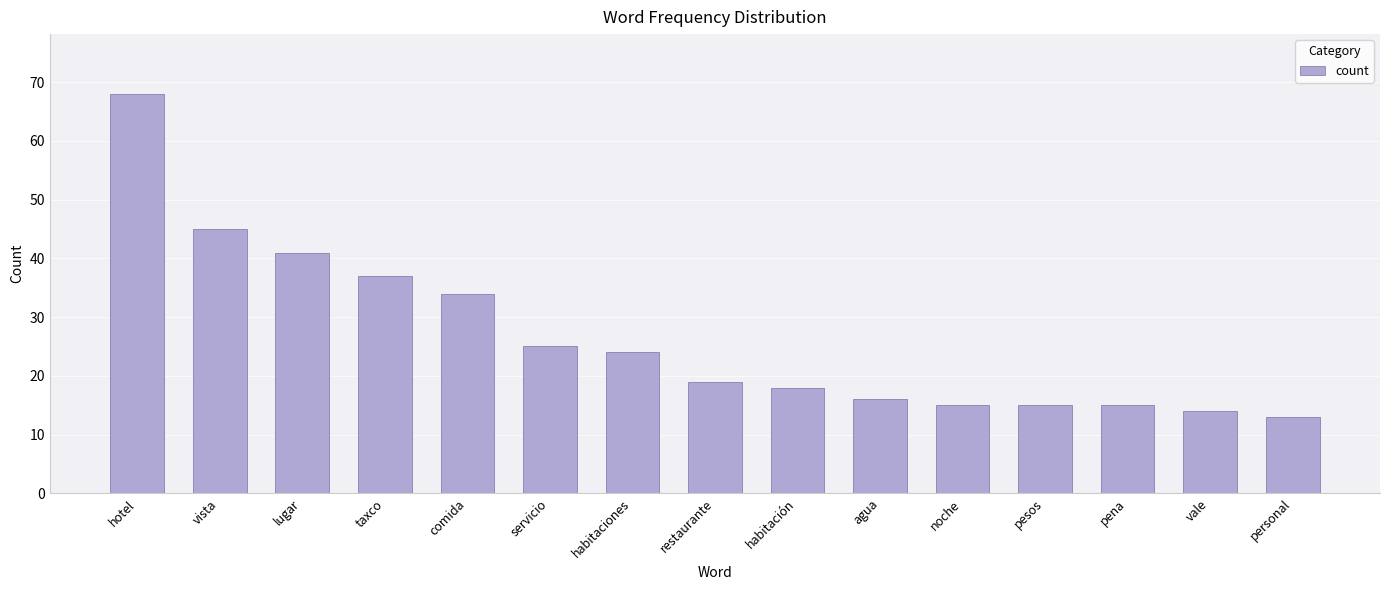

Which category has the highest value across all series?

hotel